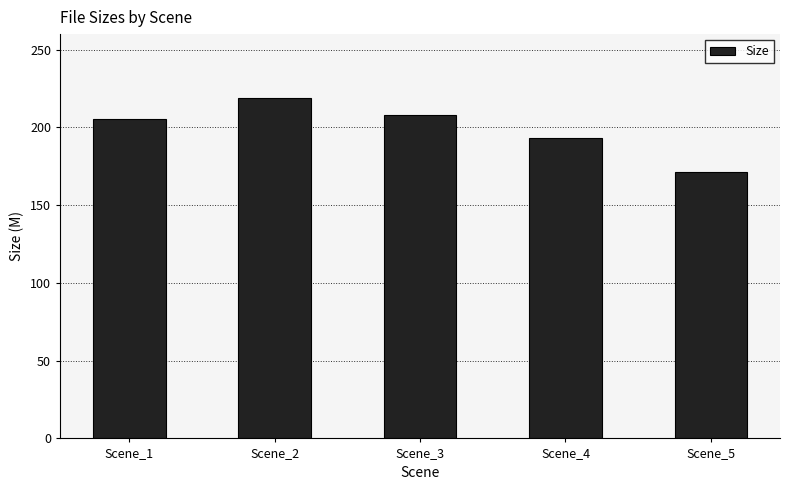

How many data points are above 205?

3